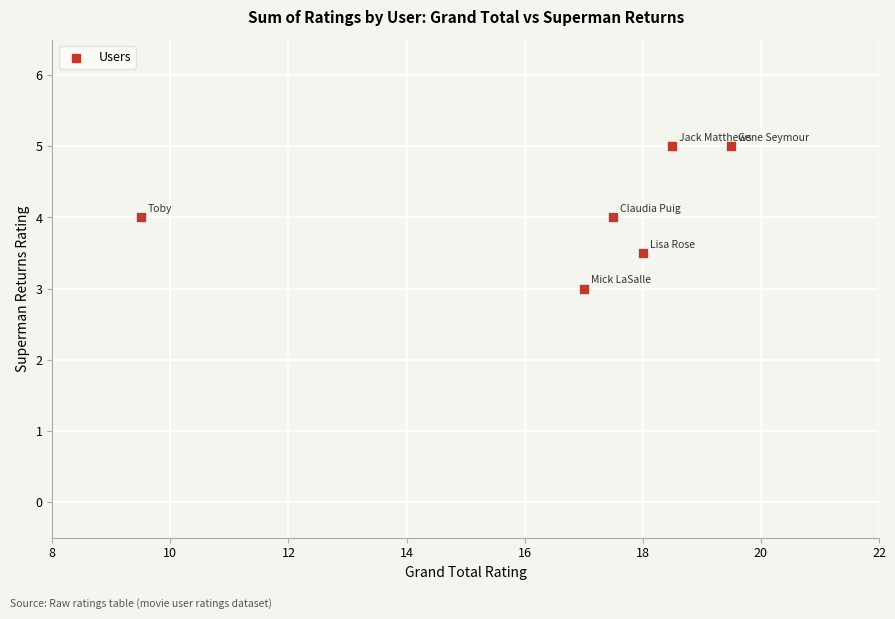

What is the average X value?

16.7